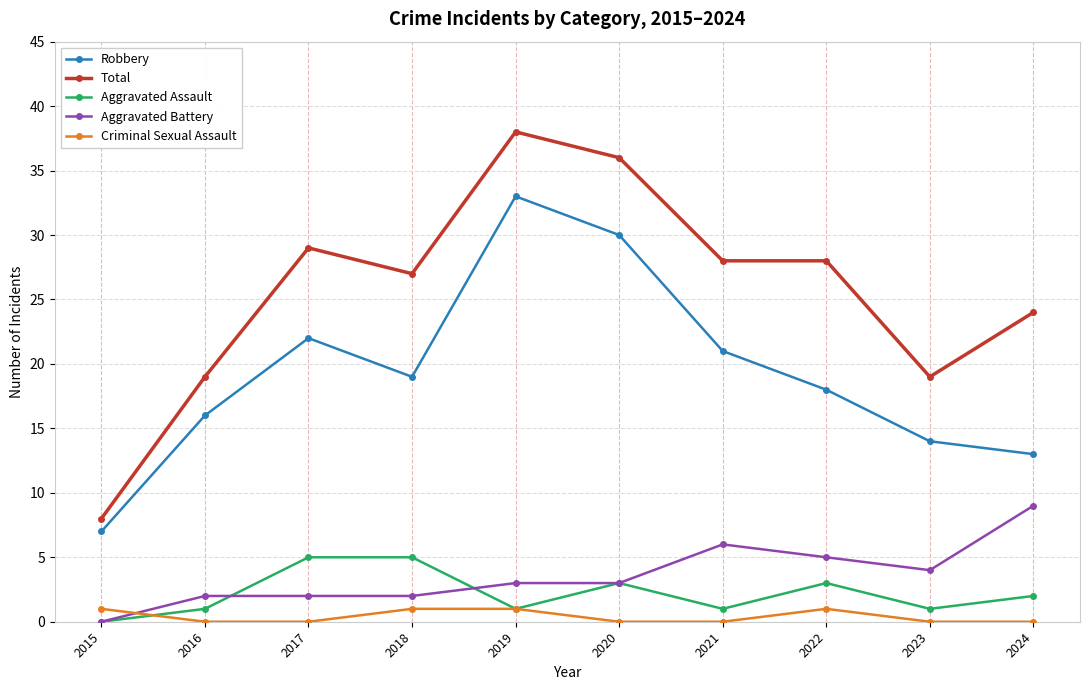

The value of Aggravated Assault at 2023 is 1. True or false?

True